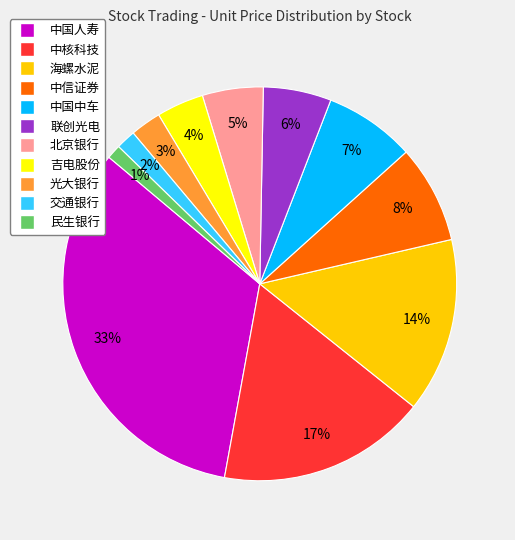

Does any single category account for the majority?

No